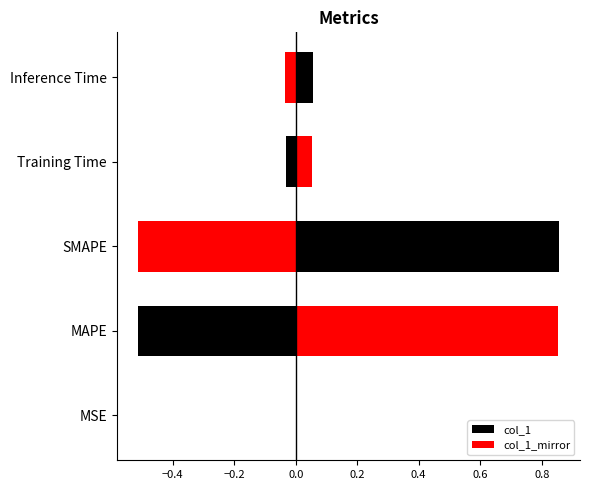

What is the maximum value shown in the chart?

0.9